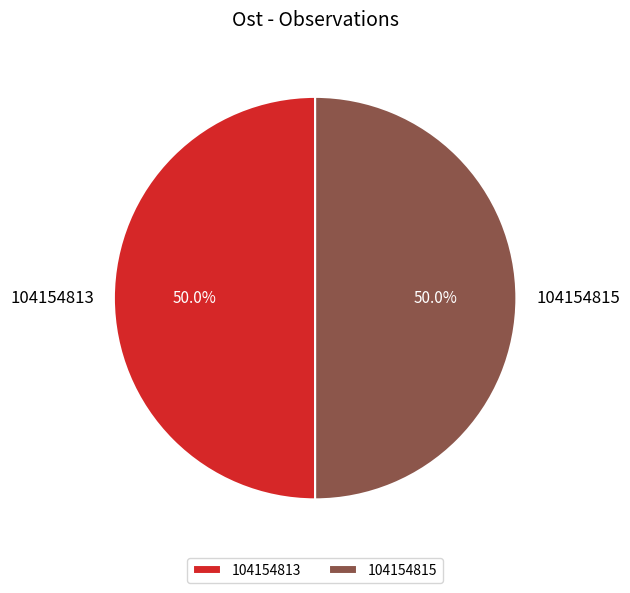

The 104154815 slice represents 62% of the pie. True or false?

False